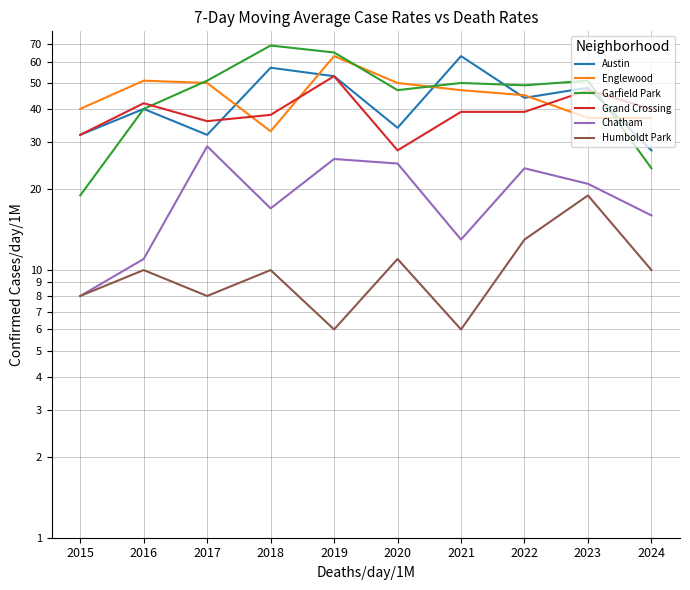

Rank the series at 2017 from lowest to highest value.

Humboldt Park, Chatham, Austin, Grand Crossing, Englewood, Garfield Park